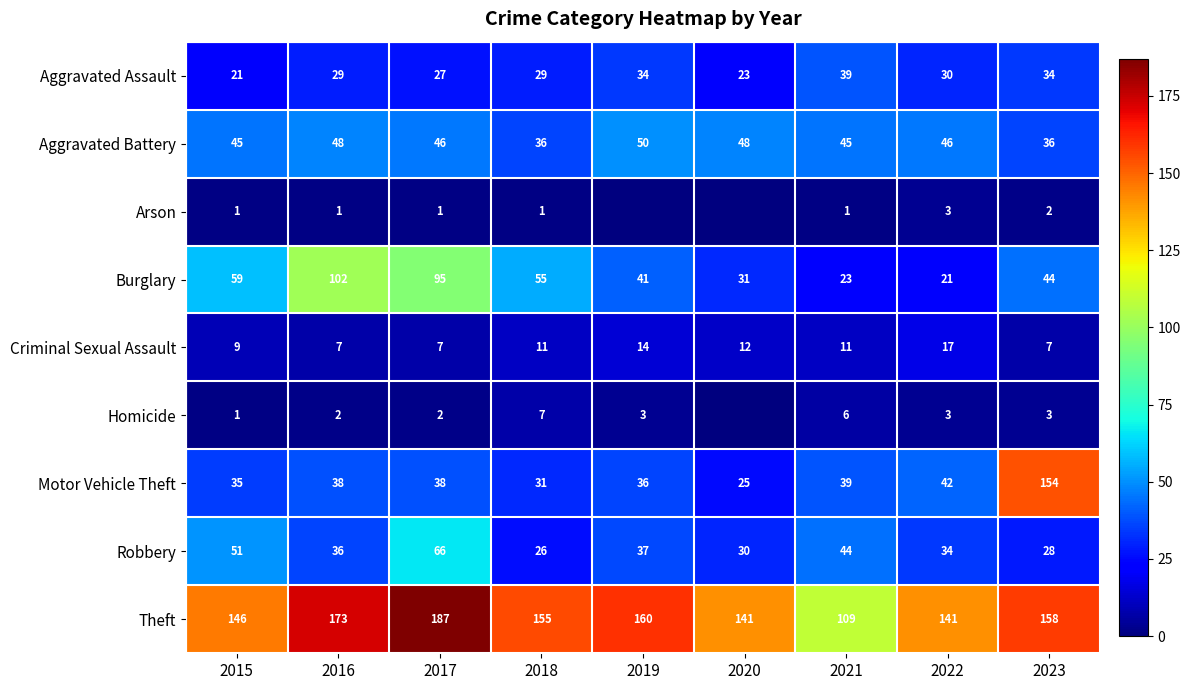

How many series are shown in this chart?

9